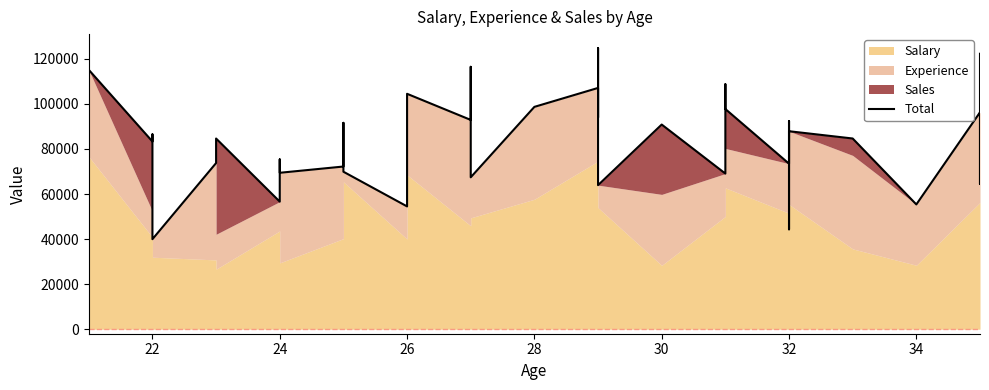

What is the sum of all values?

3367349